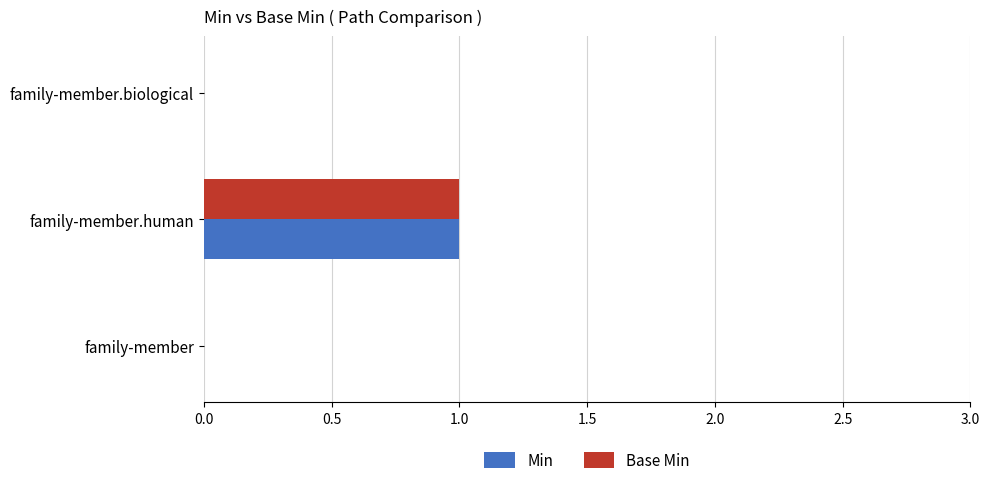

How many series are shown in this chart?

2